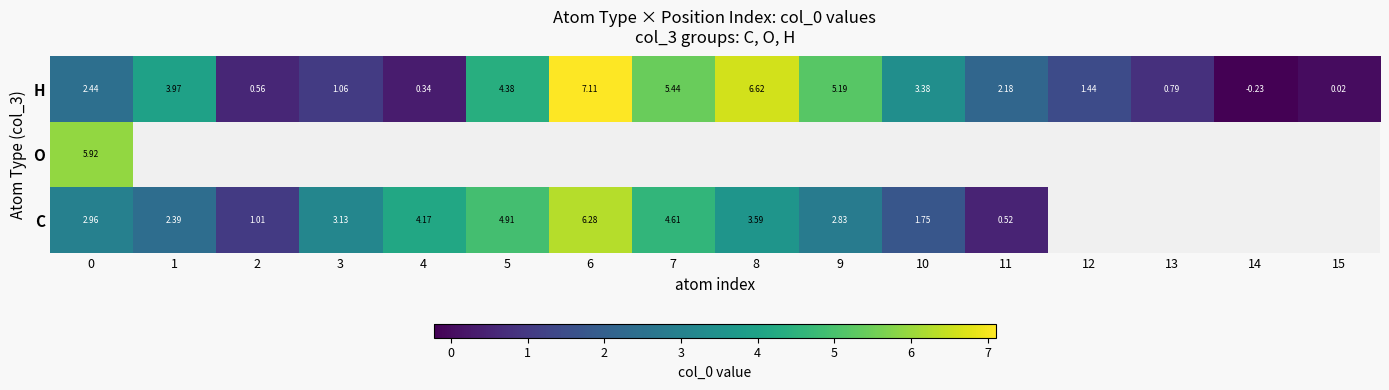

Where is H nearest to the value 3?

10